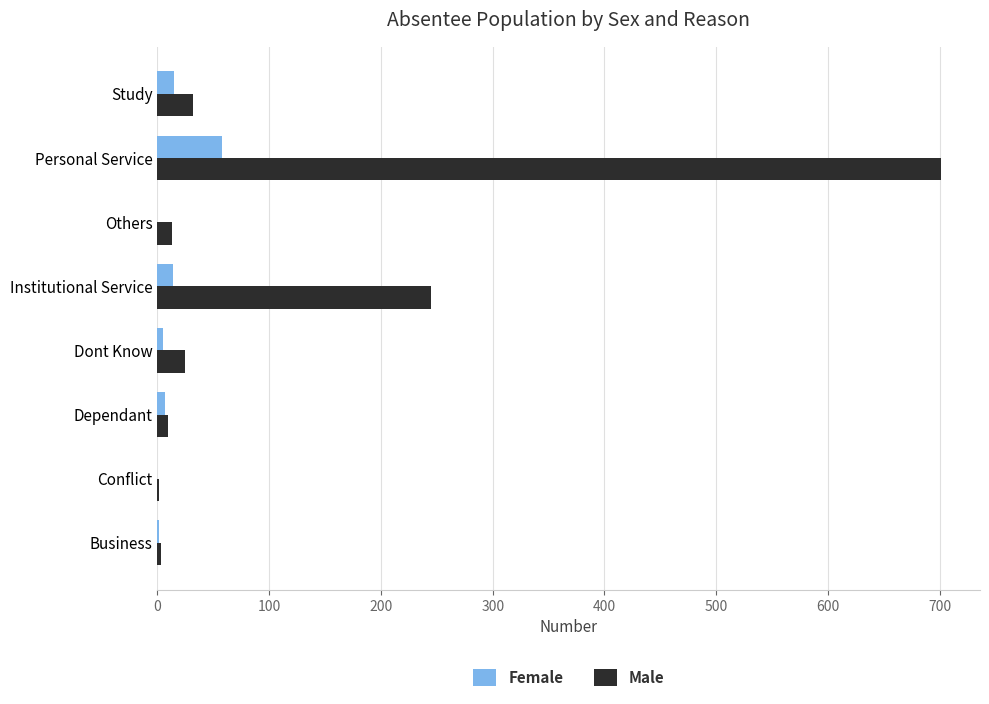

How many series are shown in this chart?

2